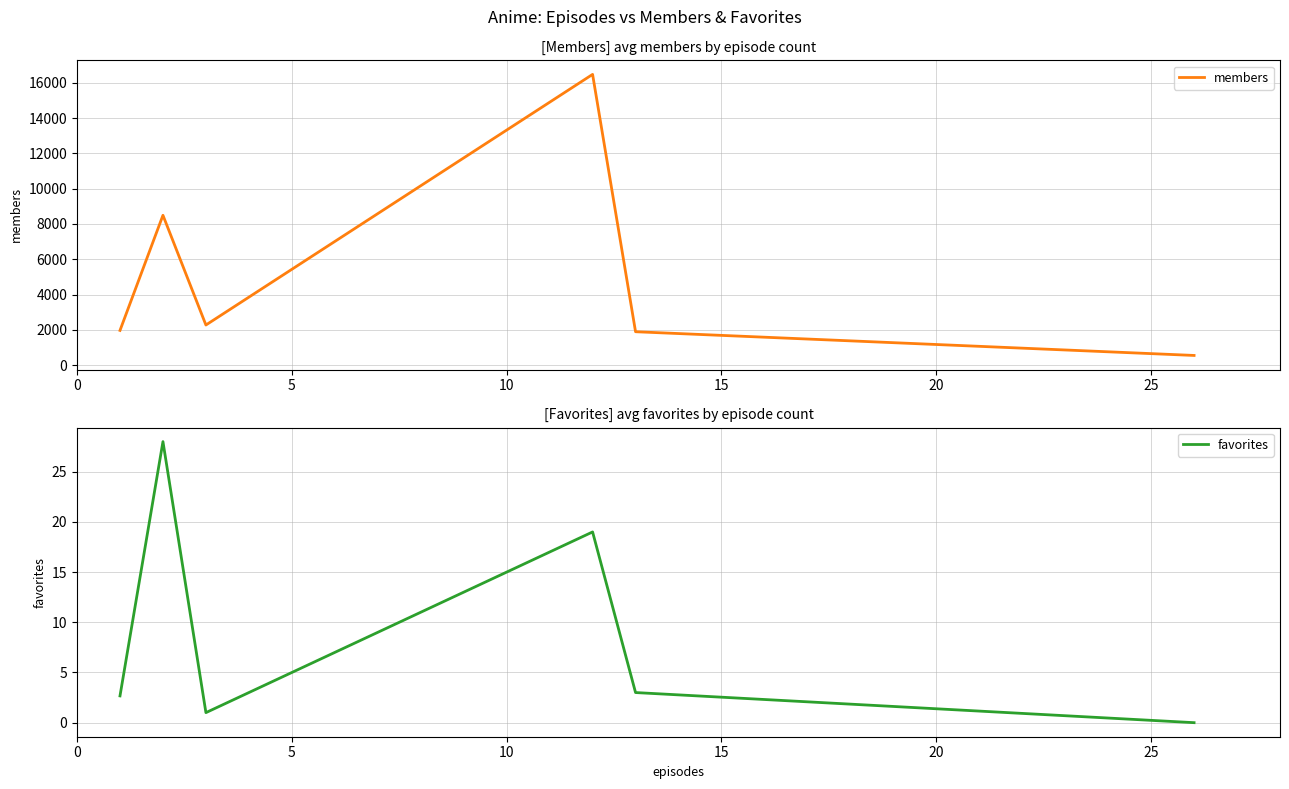

In members, how many points are lower than both neighbors (excluding endpoints)?

1